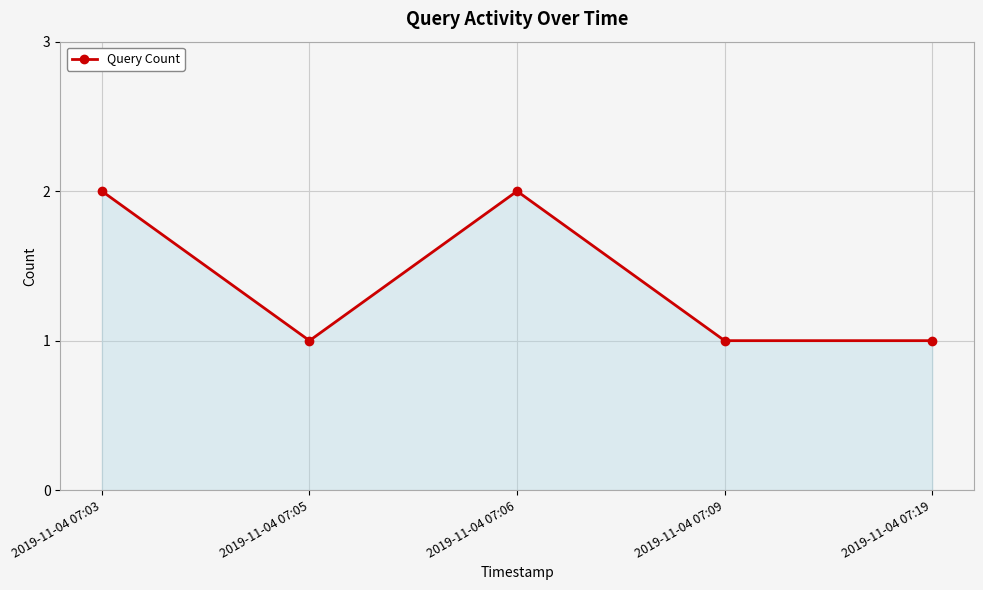

Is it true that the value at 2019-11-04 07:09 is 1?

True